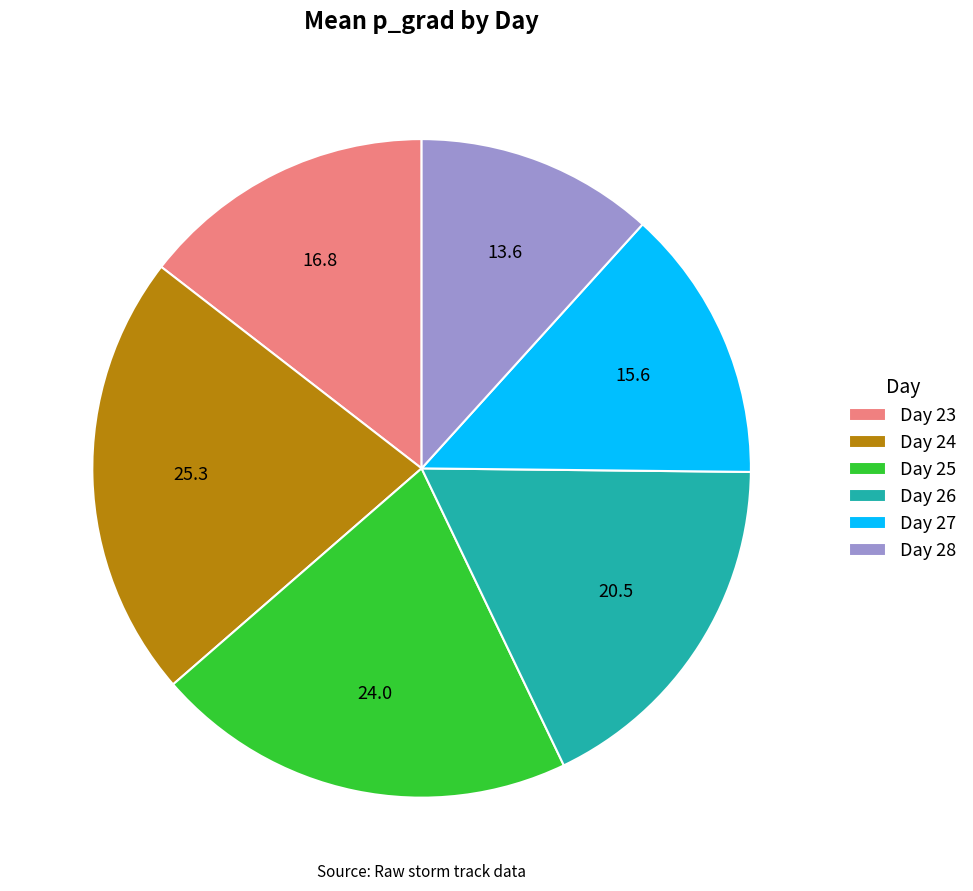

Between Day 25 and Day 24, which is larger?

Day 24